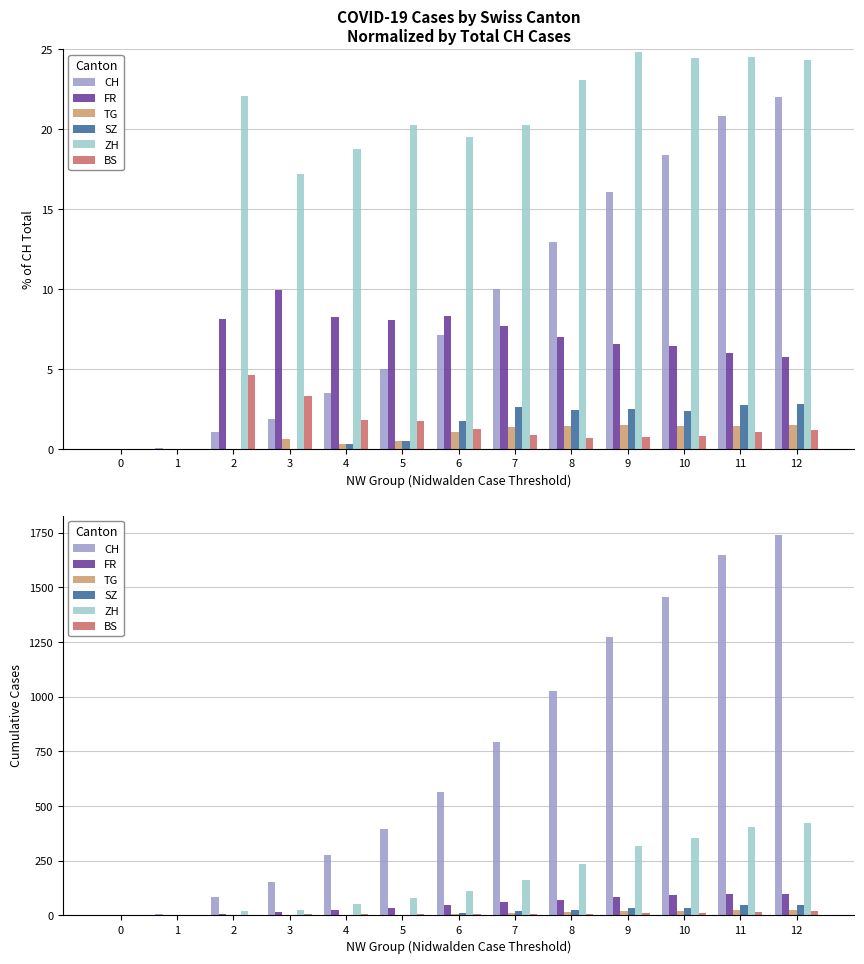

How many bars are there in each group?

6